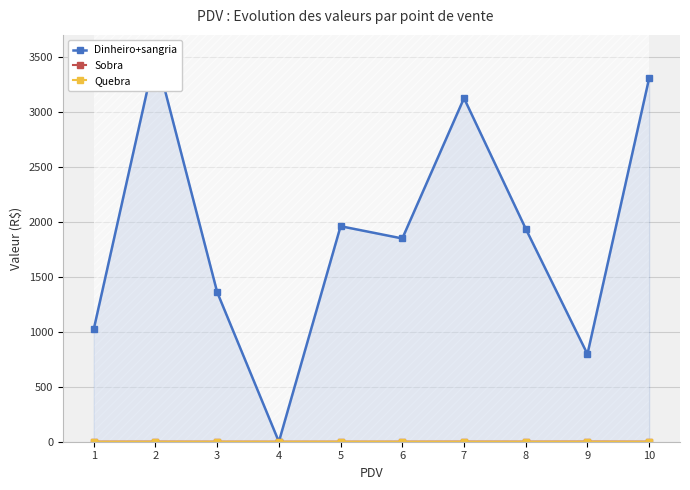

At which category does Dinheiro+sangria reach its first local peak?

2